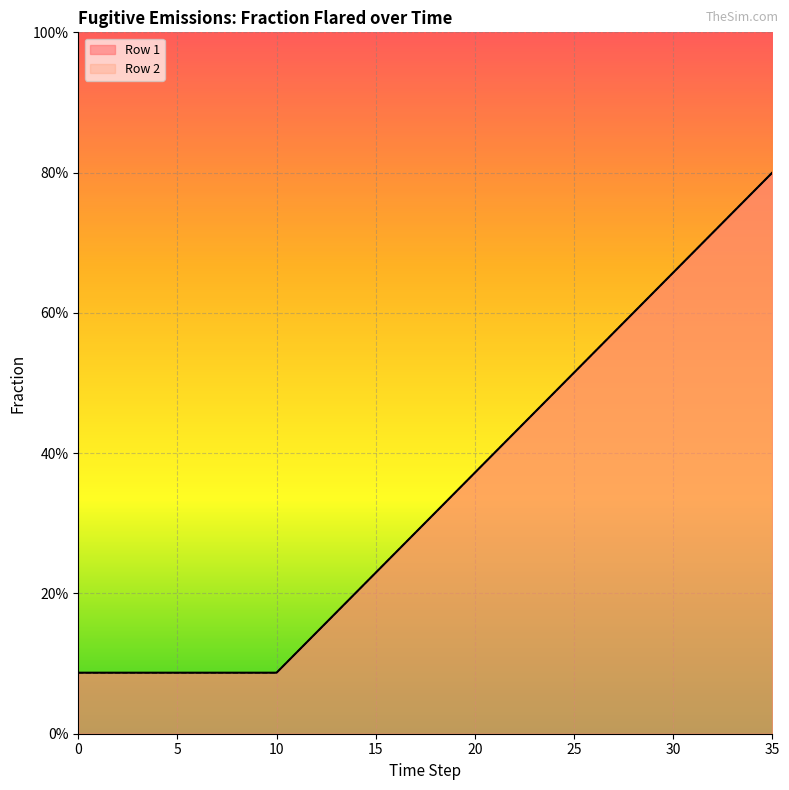

True or false: Row 2 has a value of 0.2 at 14.

True